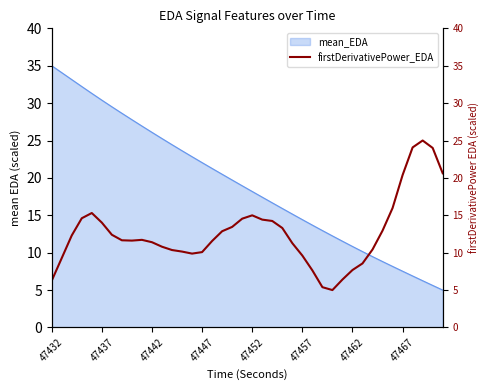

How many points are higher than both their immediate neighbors (excluding endpoints)?

4